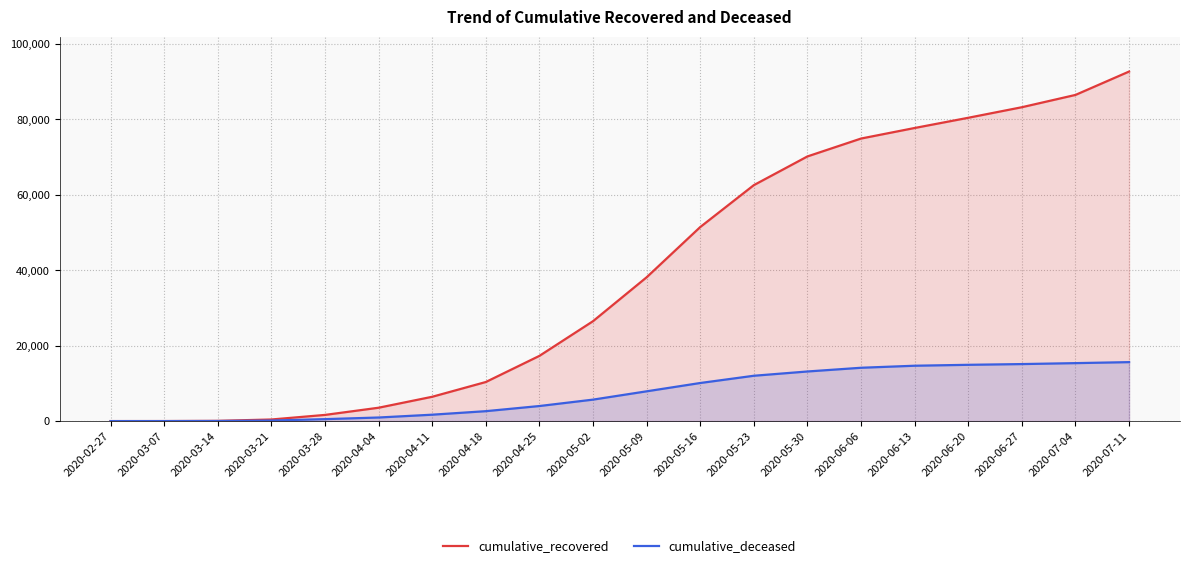

Which series has the largest range (max minus min)?

cumulative_recovered